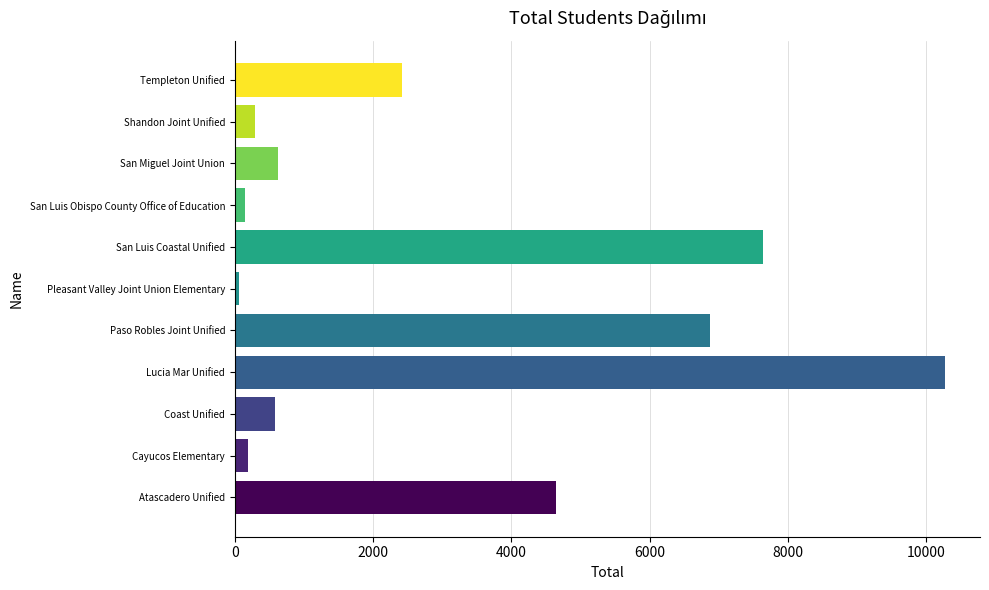

Between Templeton Unified and Lucia Mar Unified, which is larger?

Lucia Mar Unified